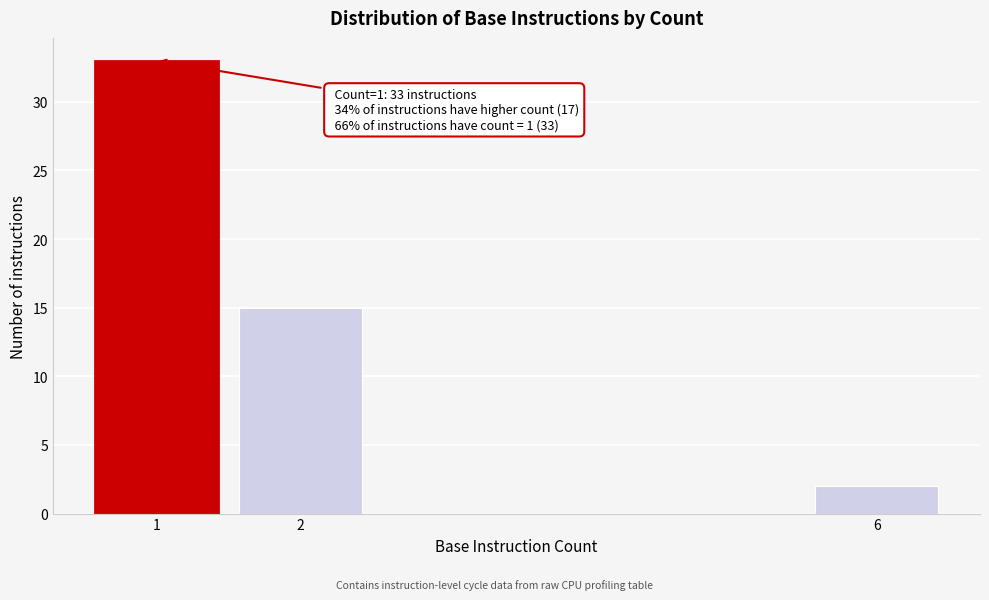

Reading left to right, list all the values displayed in this chart.

1=33	2=15	6=2